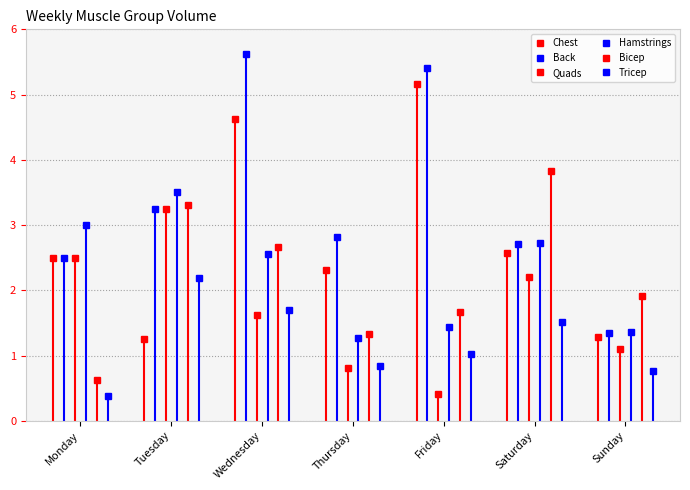

In Back, how many points are lower than both neighbors (excluding endpoints)?

1